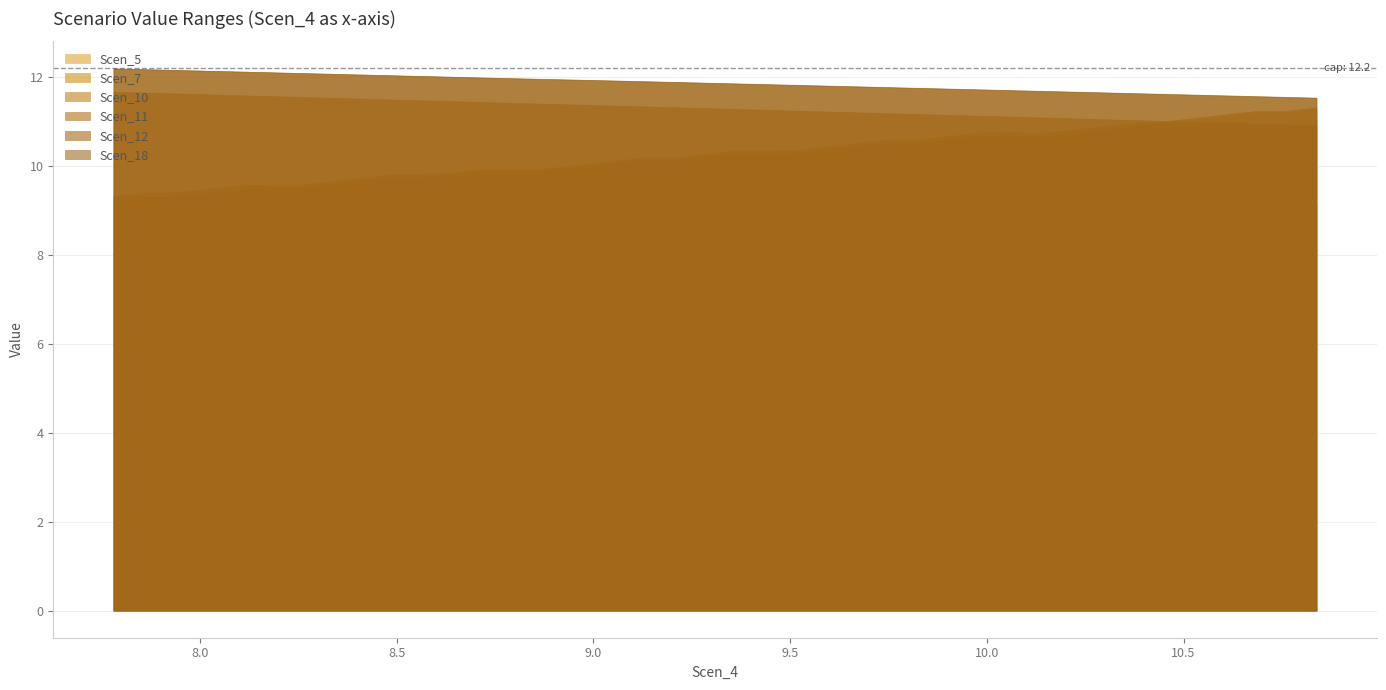

True or false: Scen_12 and Scen_5 cross at least once.

False